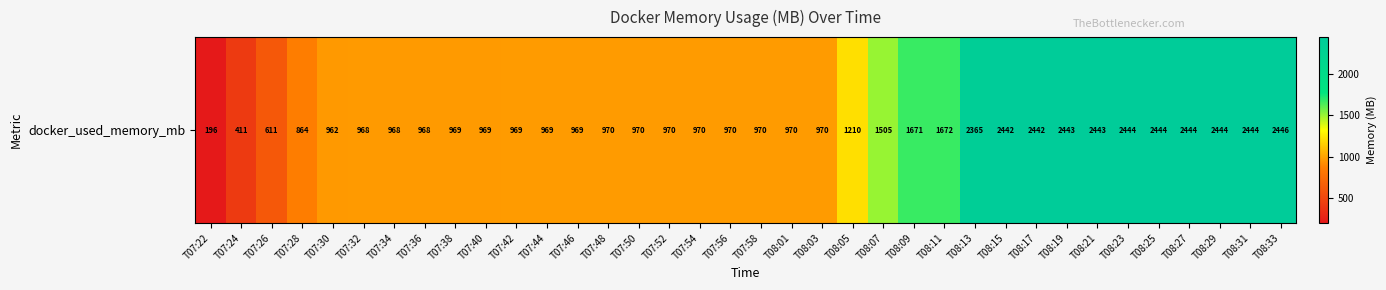

How many values exceed 970?

19